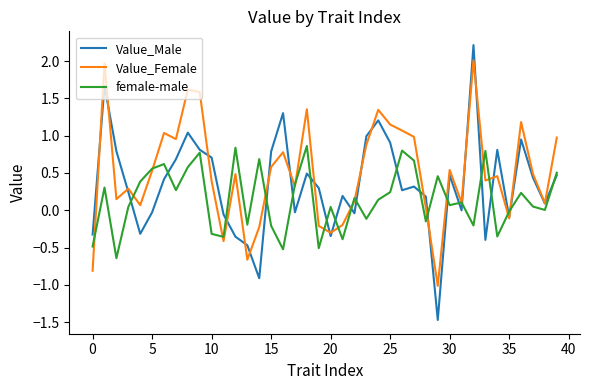

What are all the series names shown in the legend?

Value_Male, Value_Female, female-male